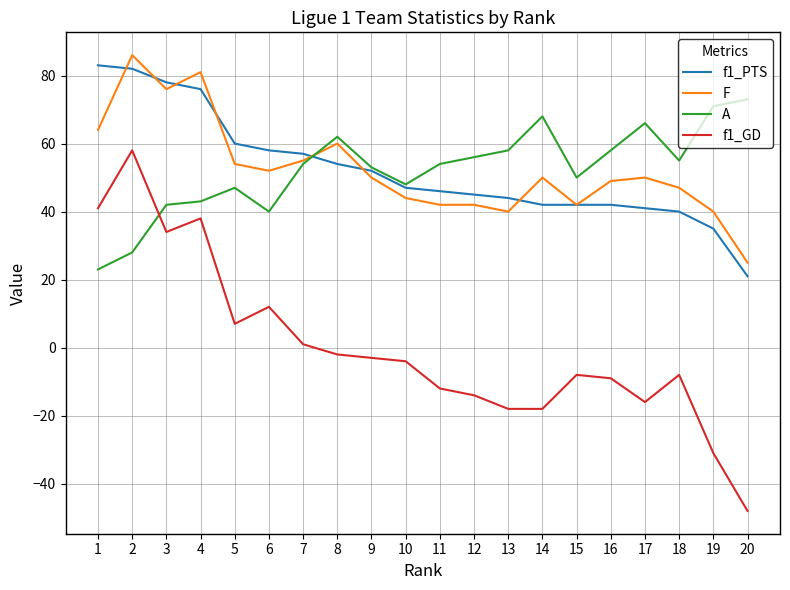

Is the value of A at 6 greater than the value of f1_PTS at 13?

No